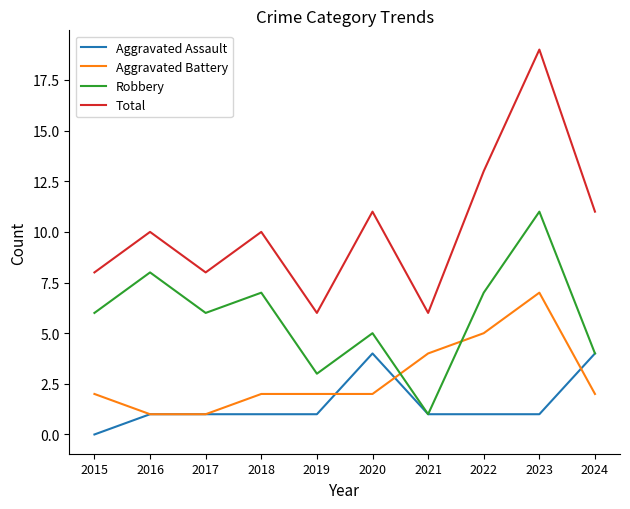

The value of Aggravated Assault at 2017 is 1. True or false?

True